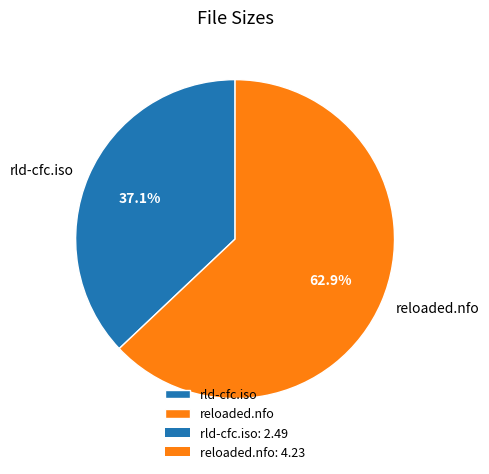

What percentage is the rld-cfc.iso slice, to the nearest percent?

37%